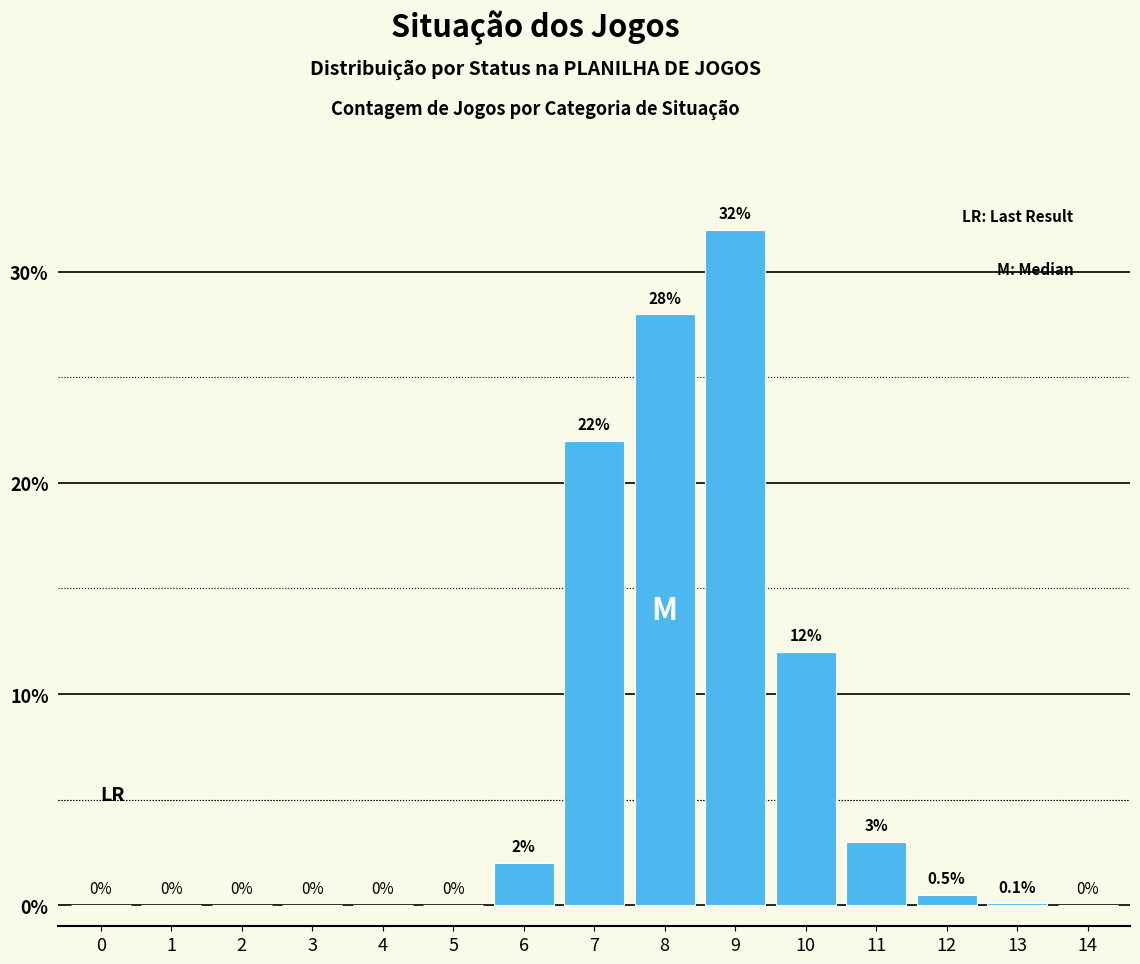

Reading right to left, list all the values displayed in this chart.

14=0.0	13=0.1	12=0.5	11=3.0	10=12.0	9=32.0	8=28.0	7=22.0	6=2.0	5=0.0	4=0.0	3=0.0	2=0.0	1=0.0	0=0.0